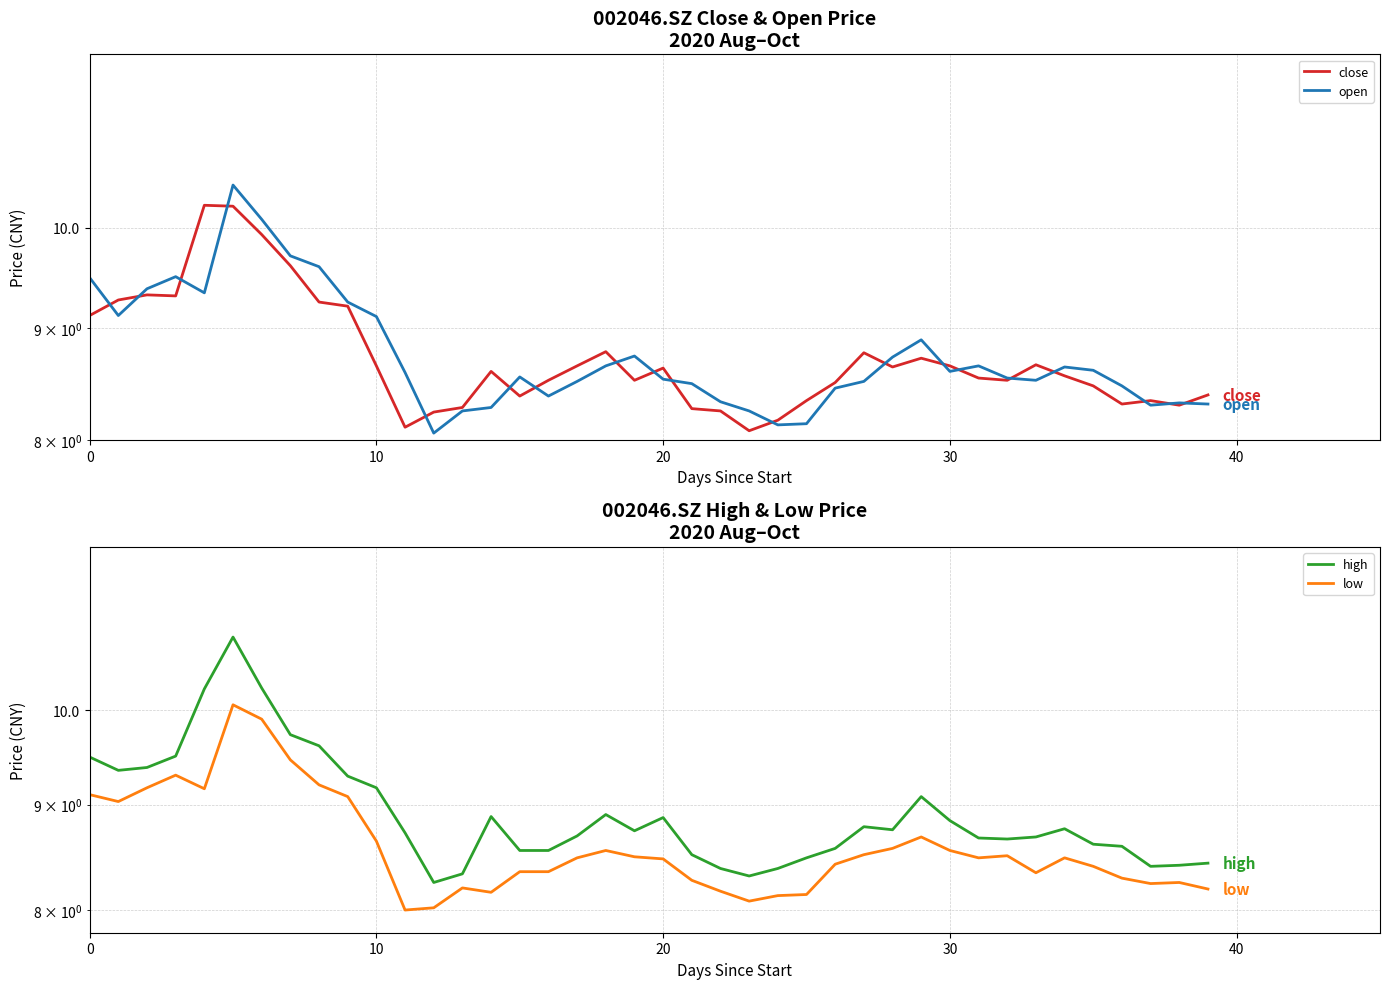

True or false: open and high cross at least once.

False